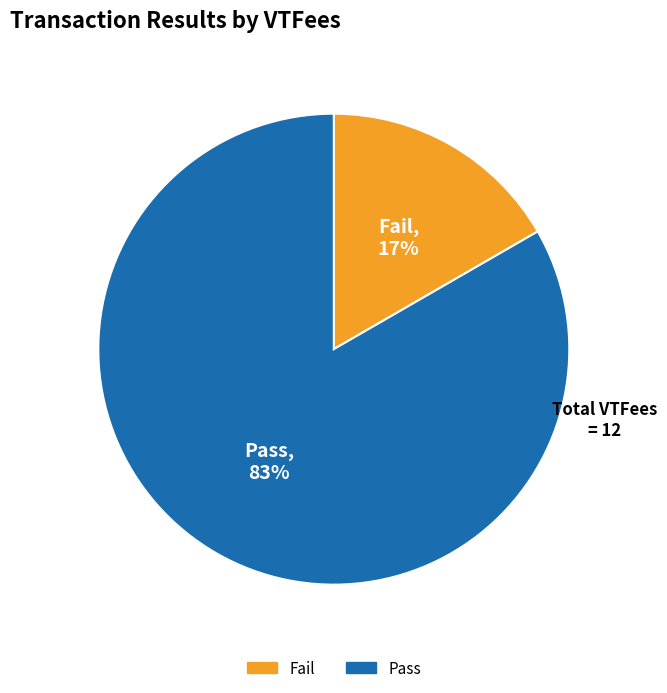

Do Pass and Fail together represent more than half of the pie?

Yes